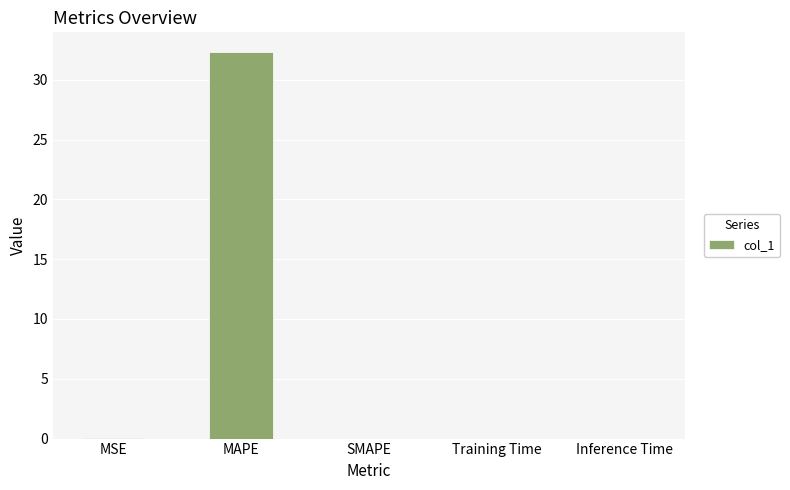

True or false: the data shows 0.0 at SMAPE.

True